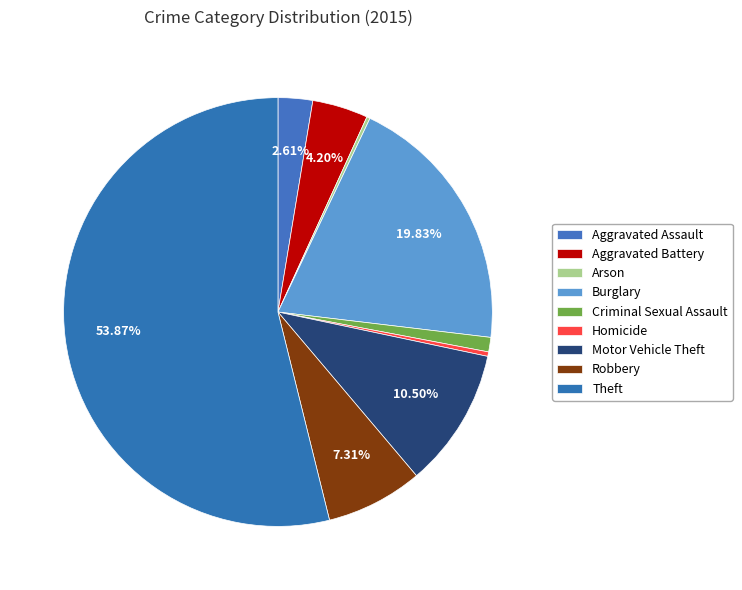

To the nearest percent, what is the difference between the Homicide and Burglary slice percentages?

19%